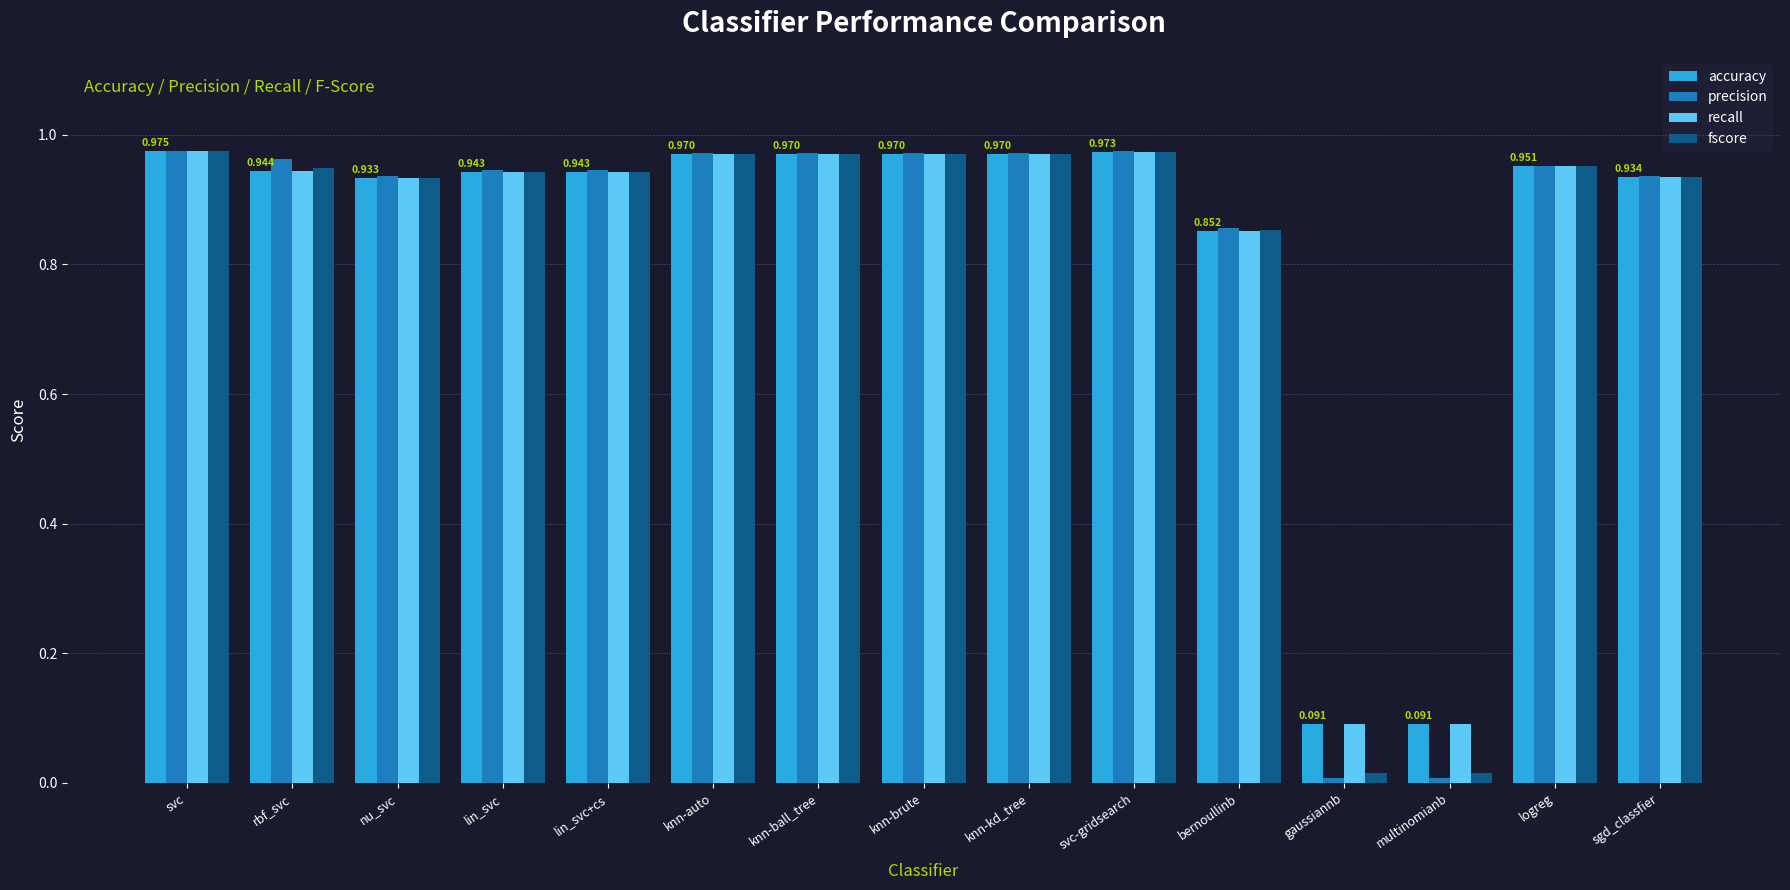

Is the value of accuracy at multinomianb greater than the value of recall at svc?

No